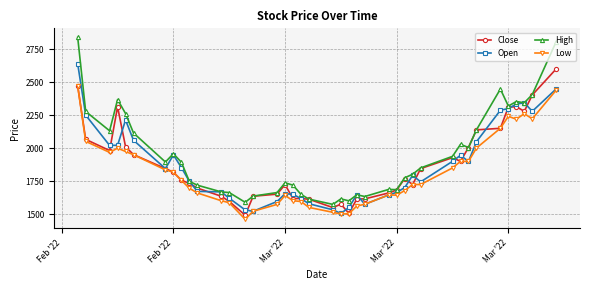

What is the maximum value for Open?

2640